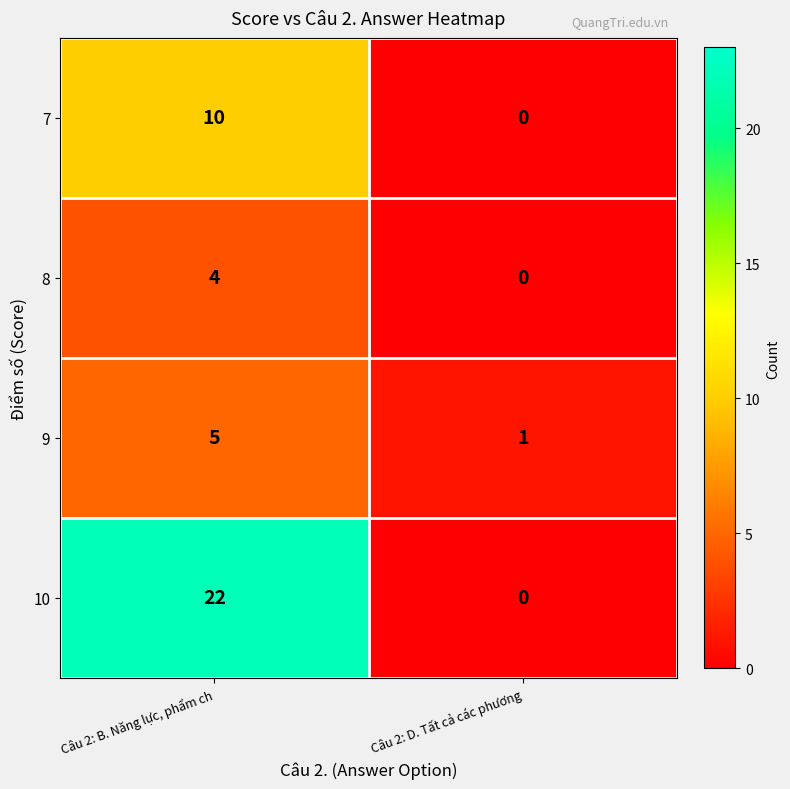

What is the difference between the 10 values at Câu 2: D. Tất cả các phương and Câu 2: B. Năng lực, phẩm ch?

22